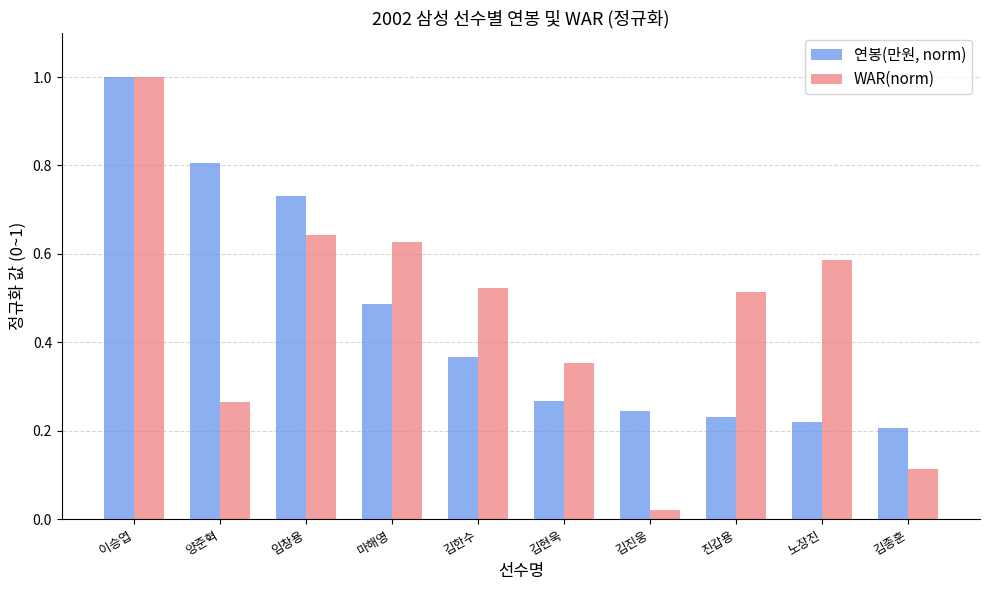

Does the chart contain any negative values?

No